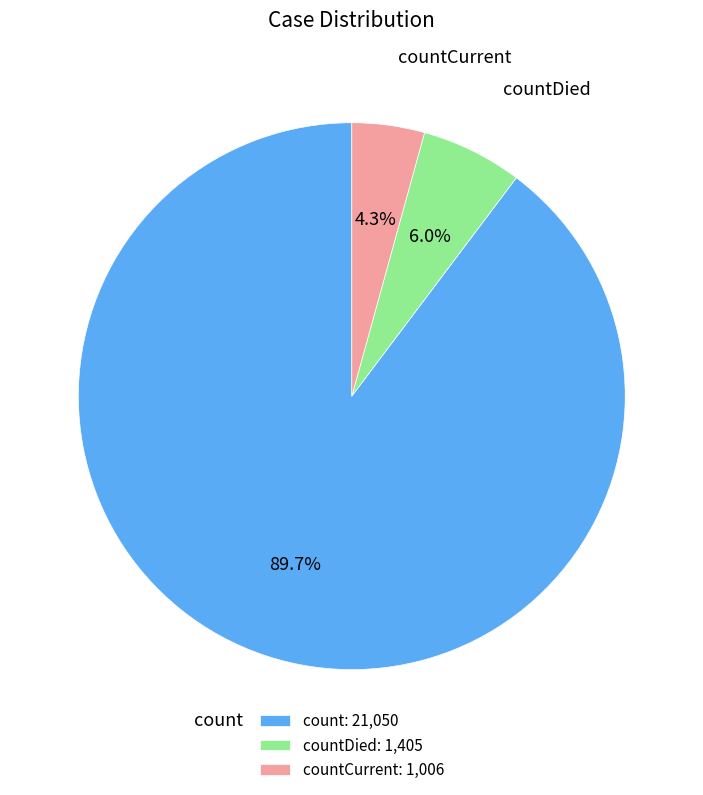

Rank the categories by value from highest to lowest.

count: 21,050, countDied: 1,405, countCurrent: 1,006